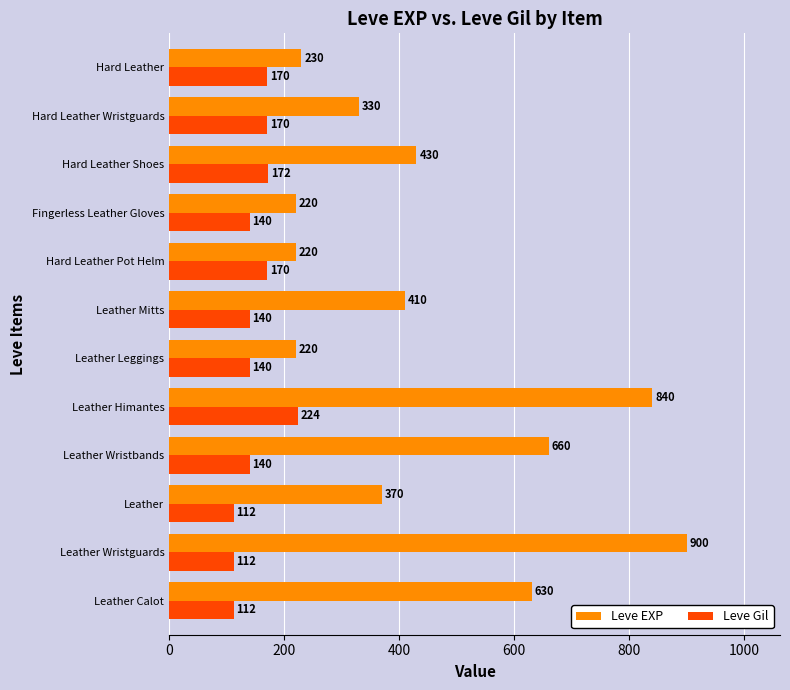

What is the total value across all series at Leather Leggings?

360